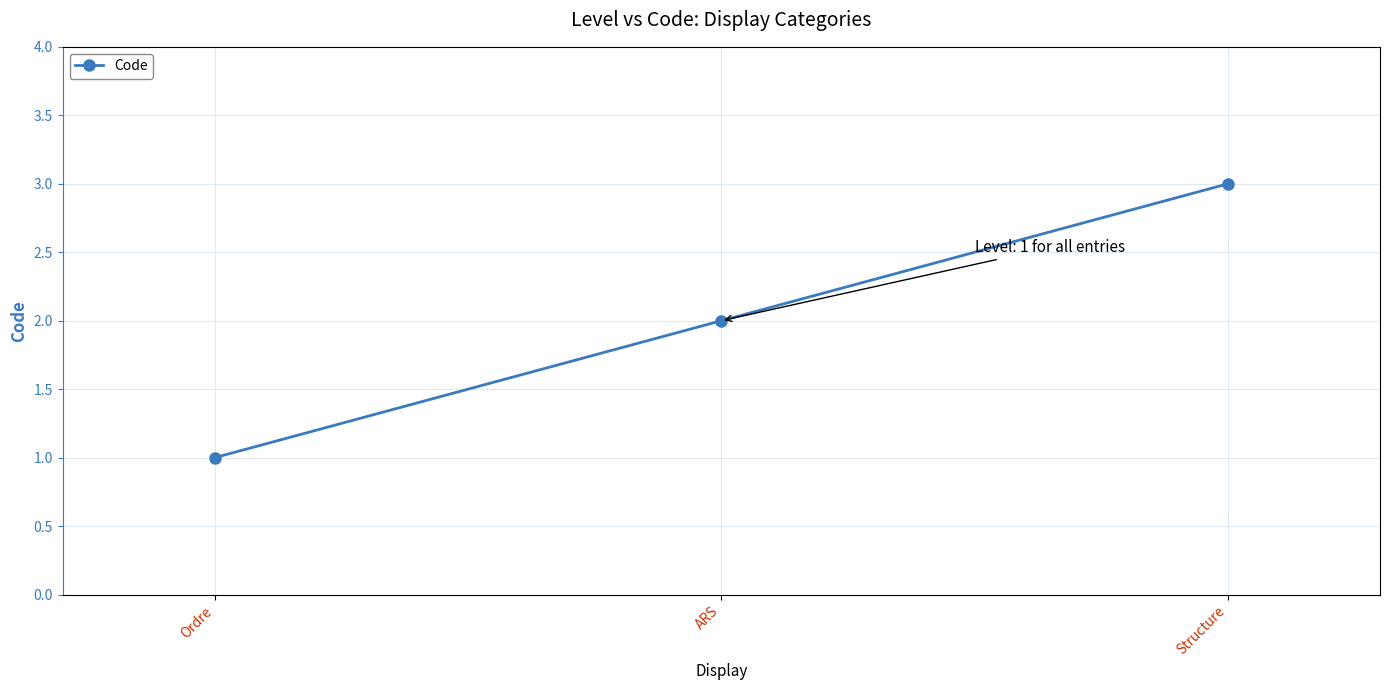

How many data points does each series have?

3